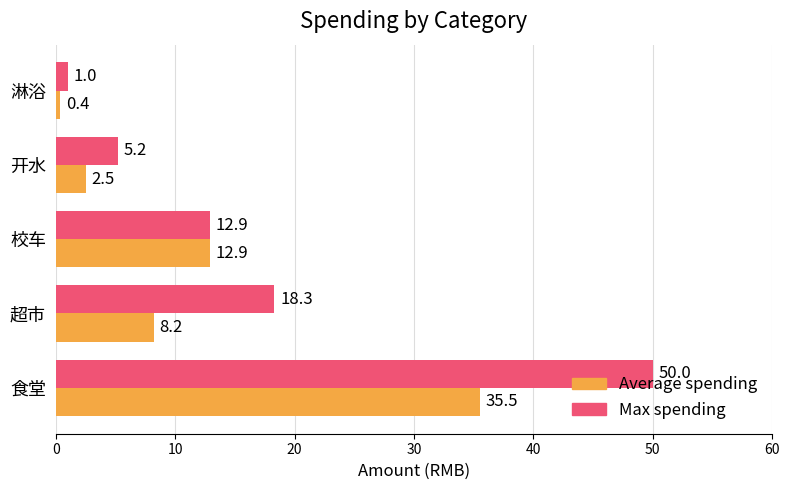

Rank the categories by Average spending value from highest to lowest.

食堂, 校车, 超市, 开水, 淋浴